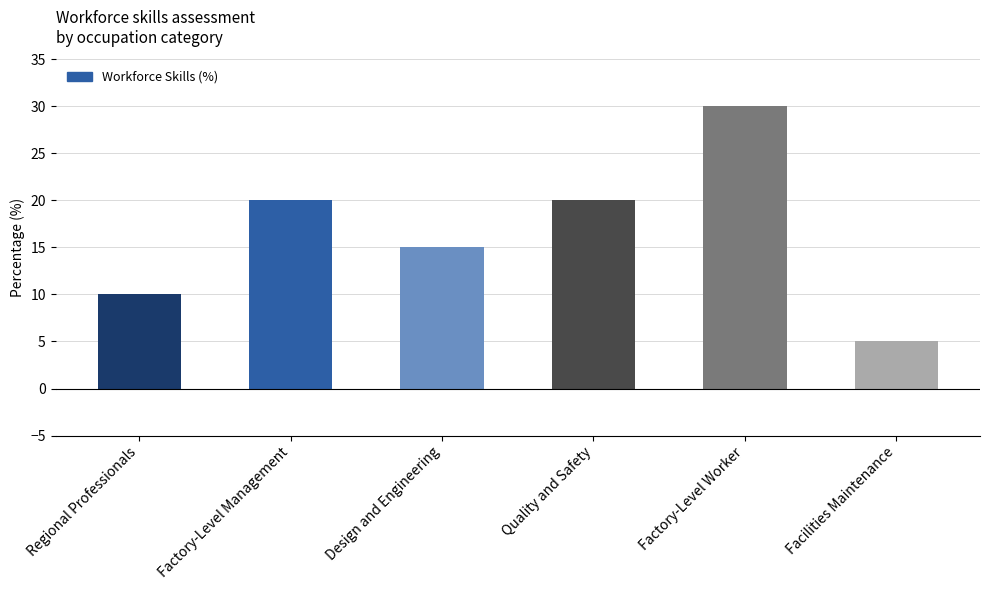

Which category has the lowest value across all series?

Facilities Maintenance